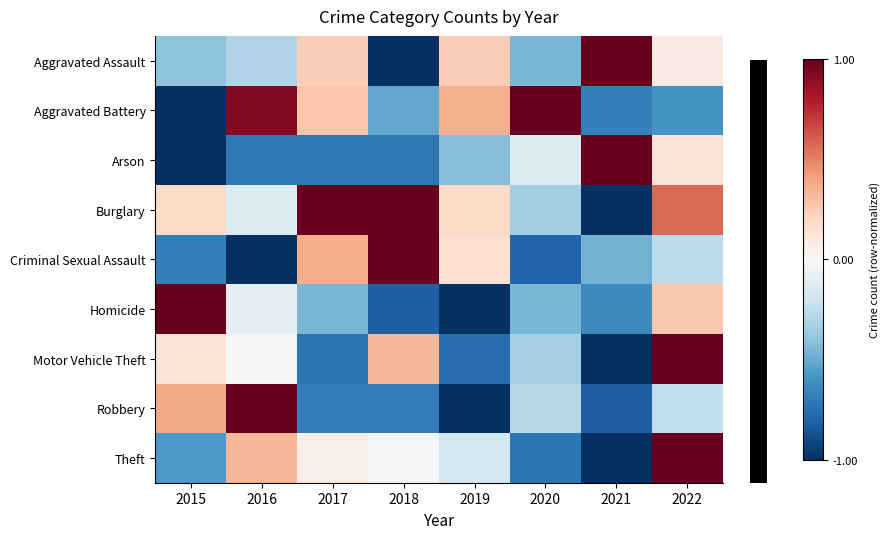

Count the number of categories in the chart.

8